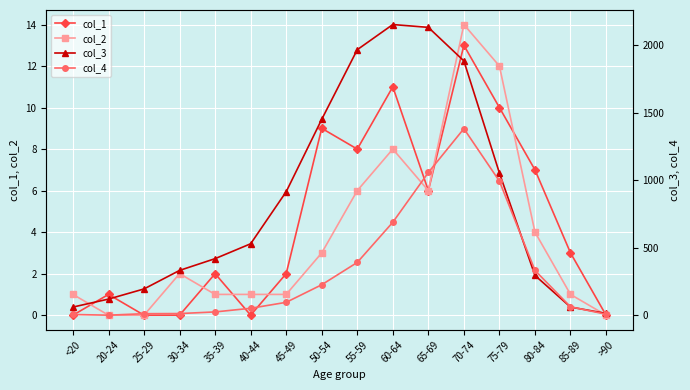

How many lines are shown in the chart?

4